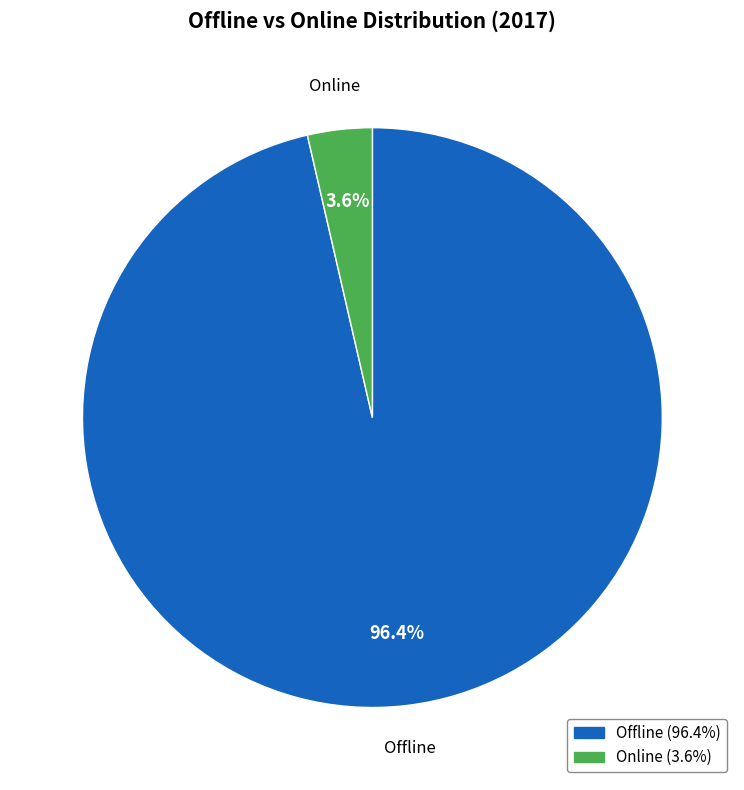

Is Offline the majority of the pie?

Yes